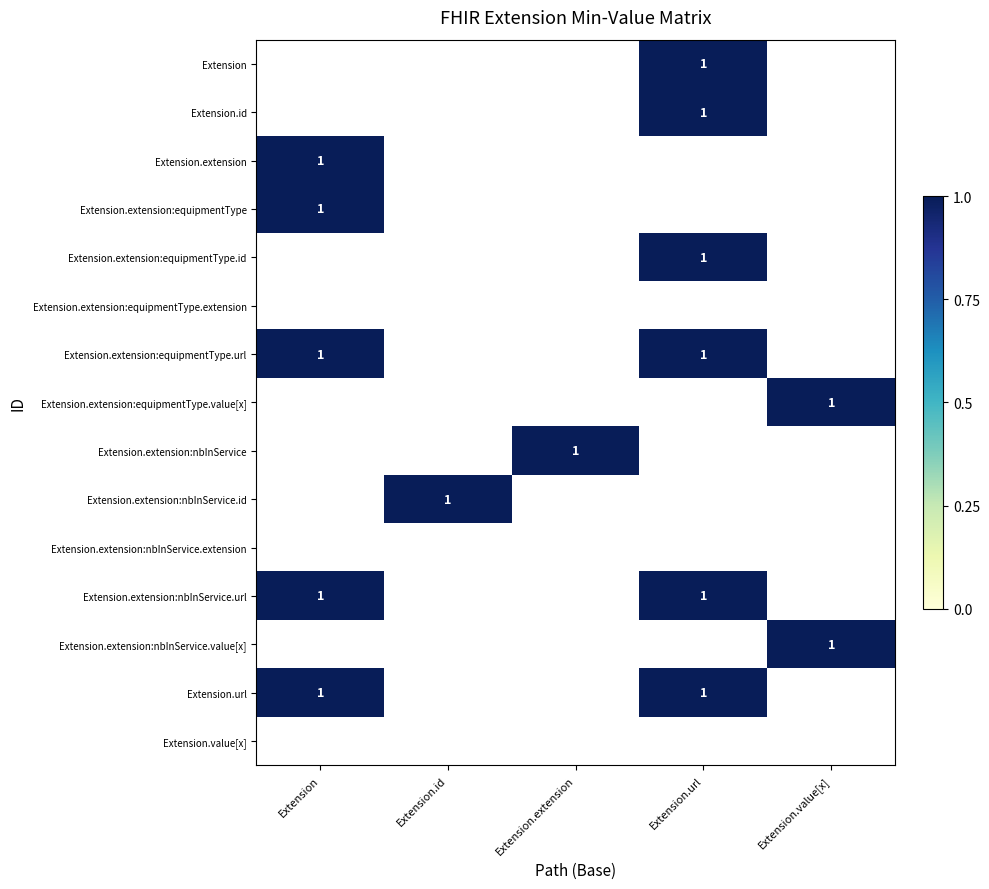

Count the number of data series in this chart.

15